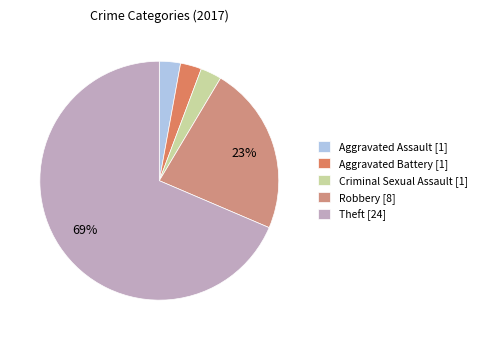

Which slice is the largest?

Theft [24]